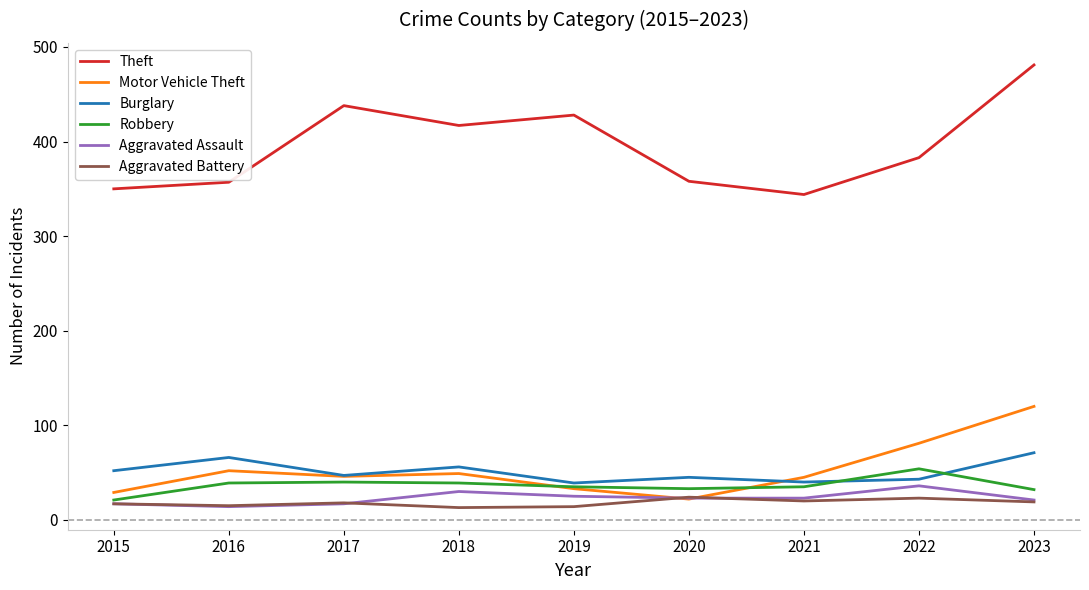

How many lines are shown in the chart?

6